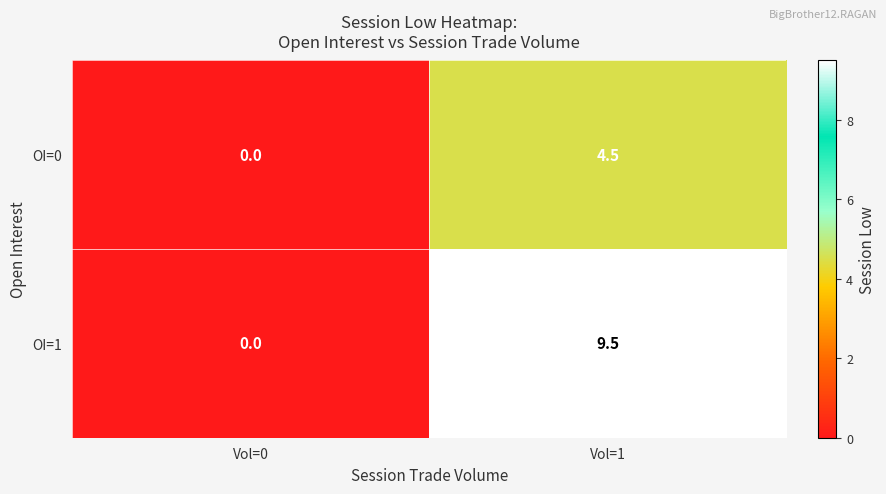

What is the difference between the maximum and minimum values in the OI=0 series?

4.5